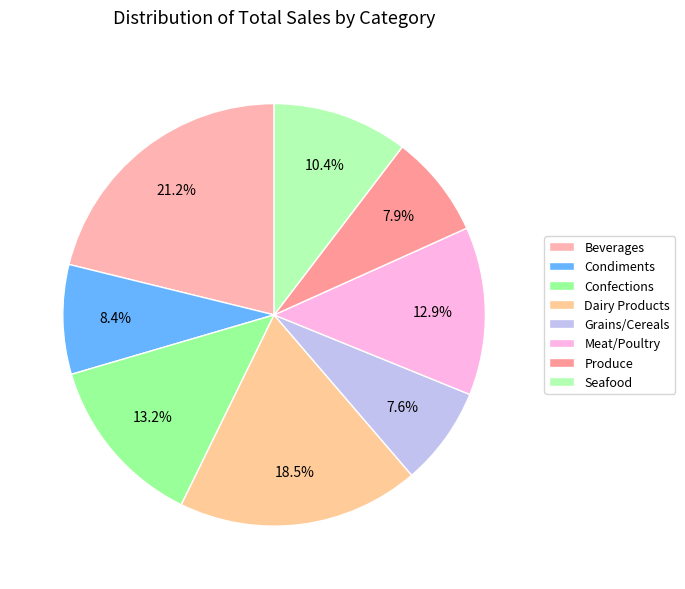

Which slice is the largest?

Beverages